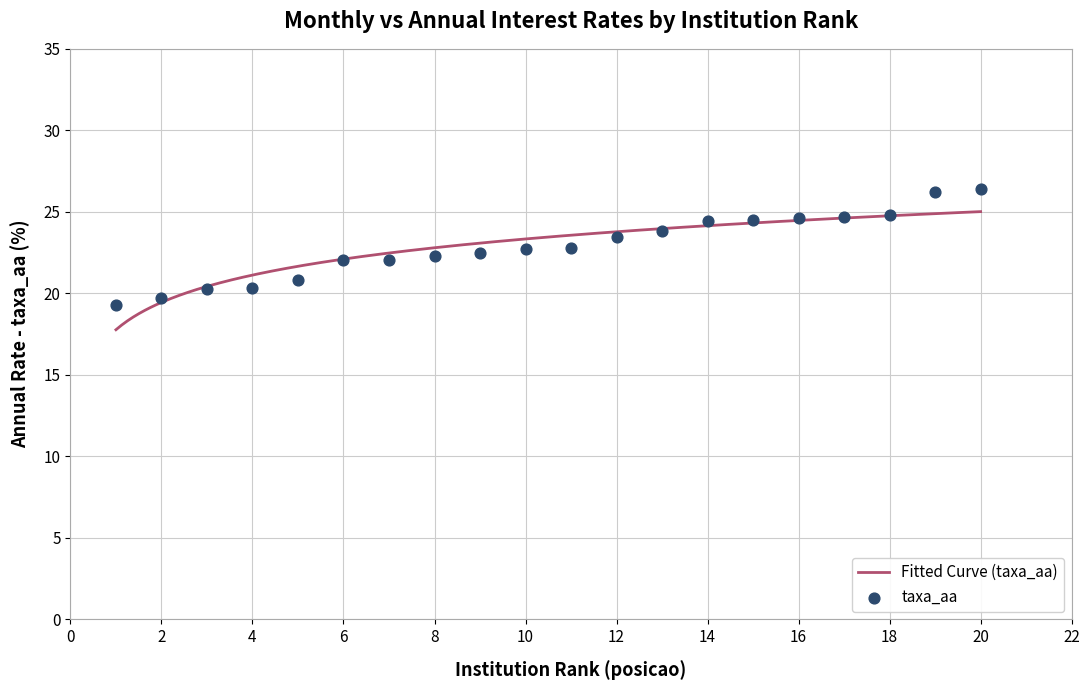

Approximately how many times larger is the value at 9 compared to 4?

1.1